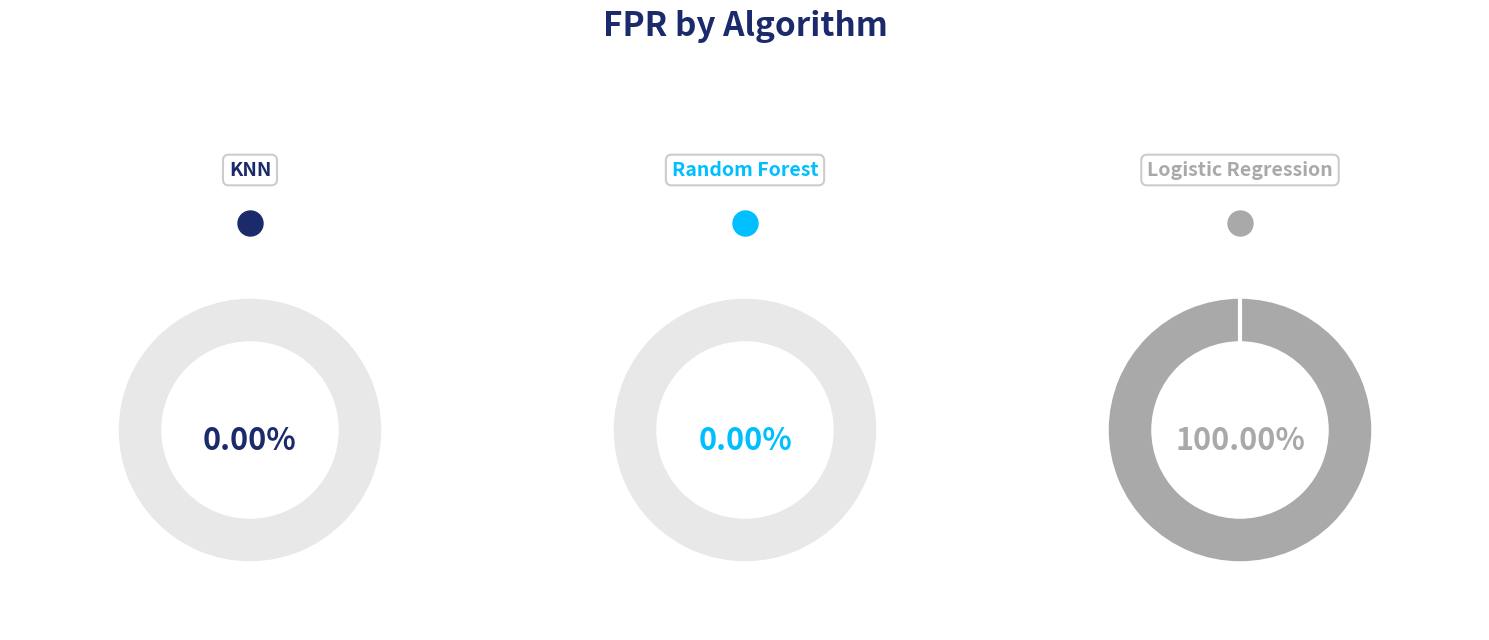

To the nearest percent, what portion does Logistic Regression represent?

100%